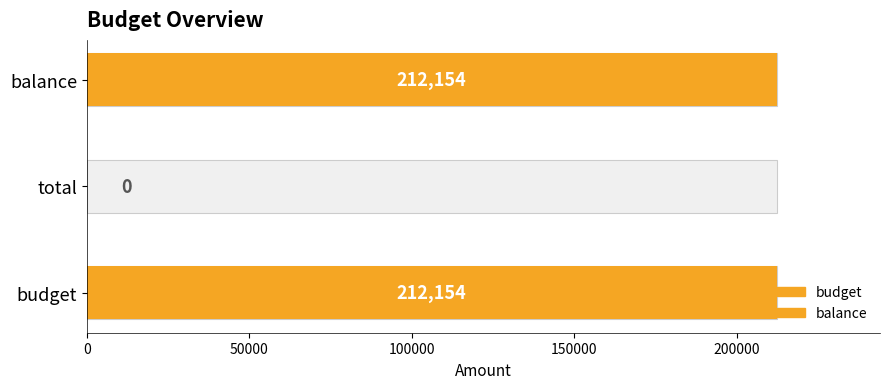

How many categories are shown in the chart?

3